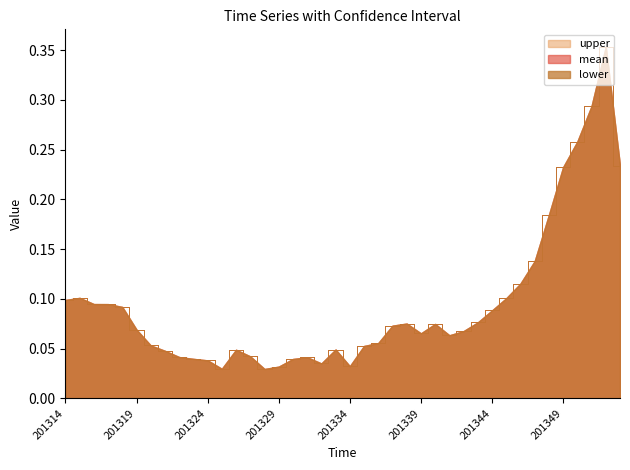

What is the sum of the upper values at 201338 and 201352?

0.4